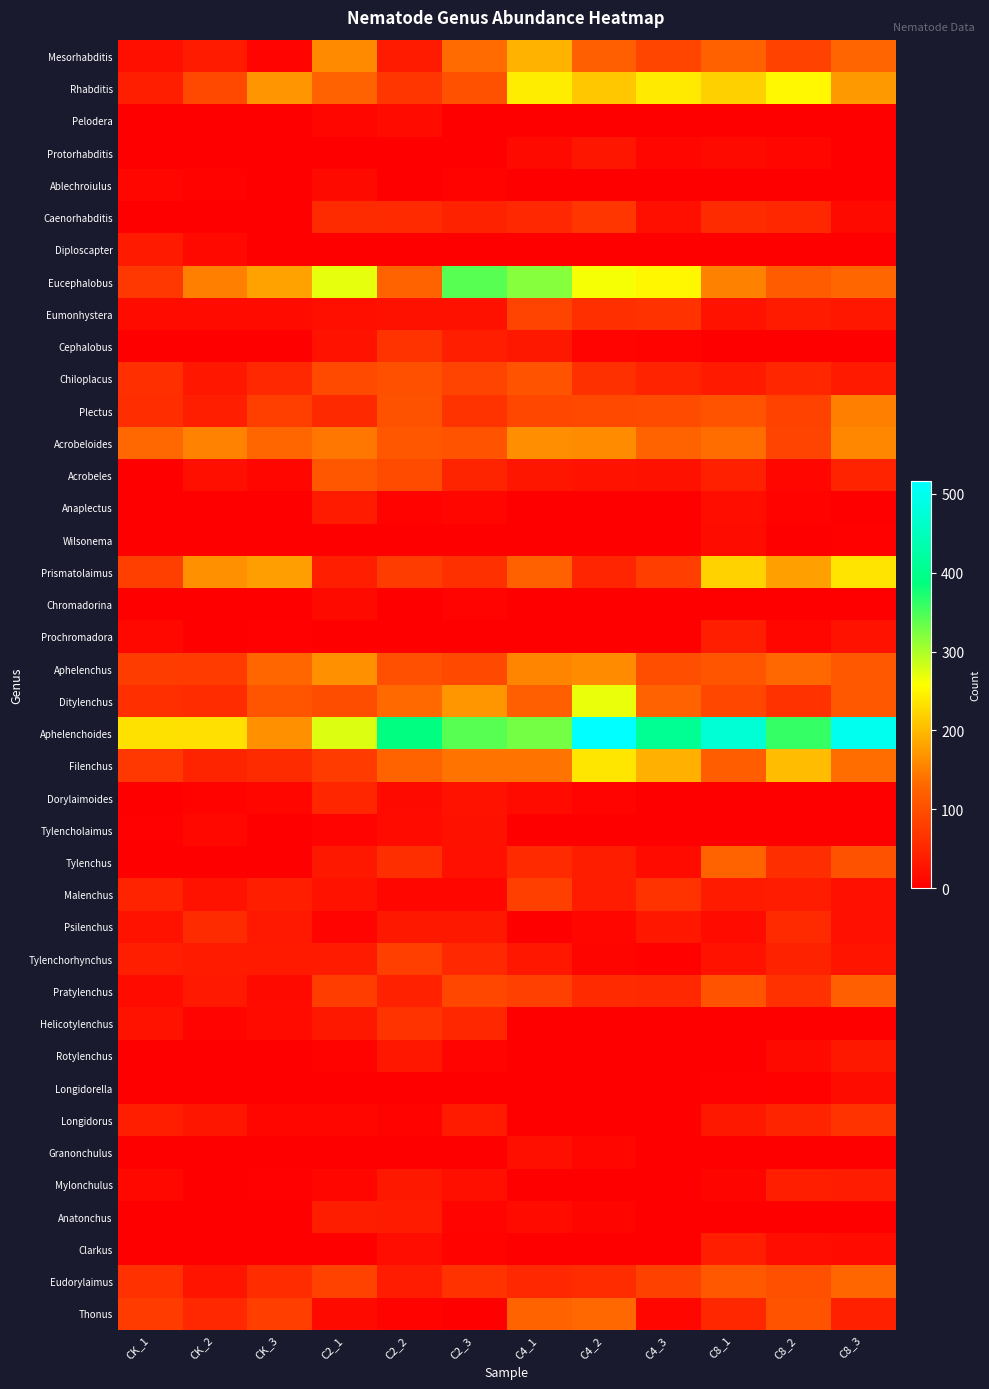

Reading left to right, extract all data points from this chart.

Mesorhabditis: CK_1=21	CK_2=36	CK_3=7	C2_1=160	C2_2=35	C2_3=134	C4_1=194	C4_2=120	C4_3=88	C8_1=123	C8_2=84	C8_3=128
Rhabditis: CK_1=41	CK_2=93	CK_3=169	C2_1=124	C2_2=69	C2_3=103	C4_1=243	C4_2=211	C4_3=240	C8_1=219	C8_2=252	C8_3=173
Pelodera: CK_1=0	CK_2=0	CK_3=0	C2_1=10	C2_2=16	C2_3=0	C4_1=0	C4_2=0	C4_3=0	C8_1=0	C8_2=0	C8_3=0
Protorhabditis: CK_1=0	CK_2=0	CK_3=0	C2_1=0	C2_2=0	C2_3=0	C4_1=14	C4_2=29	C4_3=11	C8_1=14	C8_2=11	C8_3=0
Ablechroiulus: CK_1=11	CK_2=5	CK_3=0	C2_1=14	C2_2=0	C2_3=6	C4_1=0	C4_2=0	C4_3=0	C8_1=0	C8_2=0	C8_3=0
Caenorhabditis: CK_1=0	CK_2=0	CK_3=0	C2_1=56	C2_2=54	C2_3=44	C4_1=52	C4_2=69	C4_3=21	C8_1=56	C8_2=50	C8_3=14
Diploscapter: CK_1=34	CK_2=13	CK_3=2	C2_1=0	C2_2=0	C2_3=0	C4_1=0	C4_2=0	C4_3=0	C8_1=0	C8_2=0	C8_3=0
Eucephalobus: CK_1=71	CK_2=152	CK_3=180	C2_1=271	C2_2=125	C2_3=342	C4_1=319	C4_2=263	C4_3=251	C8_1=153	C8_2=117	C8_3=129
Eumonhystera: CK_1=15	CK_2=16	CK_3=16	C2_1=20	C2_2=23	C2_3=23	C4_1=86	C4_2=60	C4_3=64	C8_1=25	C8_2=35	C8_3=31
Cephalobus: CK_1=0	CK_2=0	CK_3=0	C2_1=24	C2_2=65	C2_3=40	C4_1=32	C4_2=7	C4_3=5	C8_1=0	C8_2=0	C8_3=0
Chiloplacus: CK_1=60	CK_2=30	CK_3=52	C2_1=94	C2_2=102	C2_3=85	C4_1=105	C4_2=62	C4_3=45	C8_1=34	C8_2=49	C8_3=34
Plectus: CK_1=58	CK_2=39	CK_3=81	C2_1=53	C2_2=104	C2_3=65	C4_1=91	C4_2=92	C4_3=96	C8_1=106	C8_2=84	C8_3=152
Acrobeloides: CK_1=132	CK_2=154	CK_3=129	C2_1=144	C2_2=109	C2_3=105	C4_1=164	C4_2=162	C4_3=126	C8_1=136	C8_2=86	C8_3=158
Acrobeles: CK_1=0	CK_2=20	CK_3=10	C2_1=110	C2_2=95	C2_3=47	C4_1=29	C4_2=26	C4_3=23	C8_1=42	C8_2=9	C8_3=46
Anaplectus: CK_1=0	CK_2=0	CK_3=0	C2_1=36	C2_2=5	C2_3=10	C4_1=0	C4_2=0	C4_3=0	C8_1=19	C8_2=6	C8_3=2
Wilsonema: CK_1=0	CK_2=0	CK_3=0	C2_1=0	C2_2=0	C2_3=0	C4_1=0	C4_2=0	C4_3=0	C8_1=17	C8_2=2	C8_3=4
Prismatolaimus: CK_1=80	CK_2=165	CK_3=177	C2_1=39	C2_2=77	C2_3=62	C4_1=123	C4_2=48	C4_3=79	C8_1=220	C8_2=179	C8_3=235
Chromadorina: CK_1=0	CK_2=0	CK_3=0	C2_1=14	C2_2=0	C2_3=7	C4_1=0	C4_2=0	C4_3=0	C8_1=0	C8_2=0	C8_3=0
Prochromadora: CK_1=12	CK_2=1	CK_3=3	C2_1=0	C2_2=0	C2_3=0	C4_1=0	C4_2=0	C4_3=0	C8_1=40	C8_2=9	C8_3=25
Aphelenchus: CK_1=77	CK_2=76	CK_3=130	C2_1=166	C2_2=101	C2_3=93	C4_1=156	C4_2=162	C4_3=99	C8_1=107	C8_2=131	C8_3=112
Ditylenchus: CK_1=61	CK_2=57	CK_3=108	C2_1=98	C2_2=133	C2_3=170	C4_1=120	C4_2=269	C4_3=124	C8_1=90	C8_2=64	C8_3=112
Aphelenchoides: CK_1=233	CK_2=232	CK_3=165	C2_1=276	C2_2=387	C2_3=342	C4_1=328	C4_2=516	C4_3=406	C8_1=472	C8_2=360	C8_3=499
Filenchus: CK_1=71	CK_2=47	CK_3=55	C2_1=76	C2_2=126	C2_3=141	C4_1=142	C4_2=237	C4_3=192	C8_1=118	C8_2=202	C8_3=135
Dorylaimoides: CK_1=0	CK_2=5	CK_3=11	C2_1=49	C2_2=14	C2_3=25	C4_1=15	C4_2=7	C4_3=0	C8_1=0	C8_2=0	C8_3=0
Tylencholaimus: CK_1=3	CK_2=12	CK_3=2	C2_1=7	C2_2=16	C2_3=23	C4_1=0	C4_2=0	C4_3=0	C8_1=0	C8_2=0	C8_3=0
Tylenchus: CK_1=0	CK_2=0	CK_3=0	C2_1=32	C2_2=59	C2_3=22	C4_1=54	C4_2=38	C4_3=16	C8_1=125	C8_2=59	C8_3=104
Malenchus: CK_1=45	CK_2=25	CK_3=41	C2_1=24	C2_2=10	C2_3=11	C4_1=80	C4_2=37	C4_3=65	C8_1=35	C8_2=37	C8_3=22
Psilenchus: CK_1=26	CK_2=55	CK_3=33	C2_1=7	C2_2=32	C2_3=32	C4_1=2	C4_2=11	C4_3=31	C8_1=15	C8_2=54	C8_3=22
Tylenchorhynchus: CK_1=41	CK_2=35	CK_3=34	C2_1=35	C2_2=80	C2_3=52	C4_1=31	C4_2=8	C4_3=4	C8_1=26	C8_2=44	C8_3=27
Pratylenchus: CK_1=16	CK_2=33	CK_3=14	C2_1=78	C2_2=43	C2_3=91	C4_1=82	C4_2=54	C4_3=52	C8_1=106	C8_2=63	C8_3=120
Helicotylenchus: CK_1=26	CK_2=7	CK_3=15	C2_1=32	C2_2=65	C2_3=50	C4_1=0	C4_2=0	C4_3=0	C8_1=0	C8_2=0	C8_3=0
Rotylenchus: CK_1=0	CK_2=0	CK_3=0	C2_1=5	C2_2=30	C2_3=7	C4_1=0	C4_2=0	C4_3=0	C8_1=1	C8_2=14	C8_3=32
Longidorella: CK_1=0	CK_2=0	CK_3=0	C2_1=0	C2_2=0	C2_3=0	C4_1=0	C4_2=0	C4_3=0	C8_1=3	C8_2=4	C8_3=17
Longidorus: CK_1=40	CK_2=29	CK_3=11	C2_1=9	C2_2=5	C2_3=36	C4_1=0	C4_2=0	C4_3=0	C8_1=32	C8_2=47	C8_3=65
Granonchulus: CK_1=0	CK_2=0	CK_3=0	C2_1=0	C2_2=0	C2_3=0	C4_1=21	C4_2=10	C4_3=0	C8_1=0	C8_2=0	C8_3=0
Mylonchulus: CK_1=12	CK_2=2	CK_3=3	C2_1=9	C2_2=32	C2_3=20	C4_1=0	C4_2=0	C4_3=0	C8_1=8	C8_2=39	C8_3=37
Anatonchus: CK_1=0	CK_2=0	CK_3=0	C2_1=38	C2_2=36	C2_3=7	C4_1=16	C4_2=8	C4_3=0	C8_1=0	C8_2=0	C8_3=0
Clarkus: CK_1=0	CK_2=0	CK_3=0	C2_1=1	C2_2=18	C2_3=6	C4_1=0	C4_2=0	C4_3=0	C8_1=40	C8_2=18	C8_3=15
Eudorylaimus: CK_1=63	CK_2=27	CK_3=57	C2_1=84	C2_2=37	C2_3=64	C4_1=52	C4_2=57	C4_3=83	C8_1=112	C8_2=102	C8_3=129
Thonus: CK_1=75	CK_2=52	CK_3=79	C2_1=14	C2_2=6	C2_3=0	C4_1=125	C4_2=131	C4_3=10	C8_1=50	C8_2=105	C8_3=42